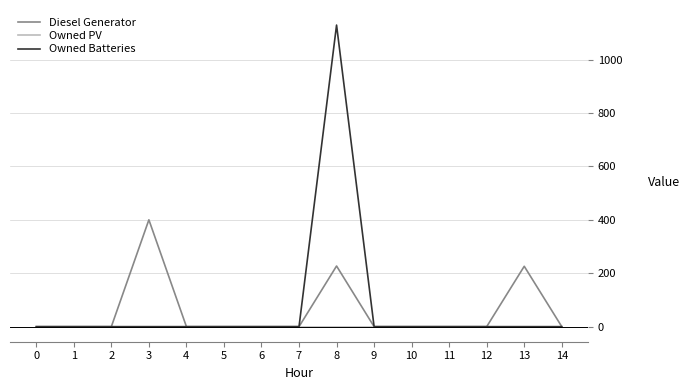

True or false: Owned Batteries has a value of -421 at 3.

False